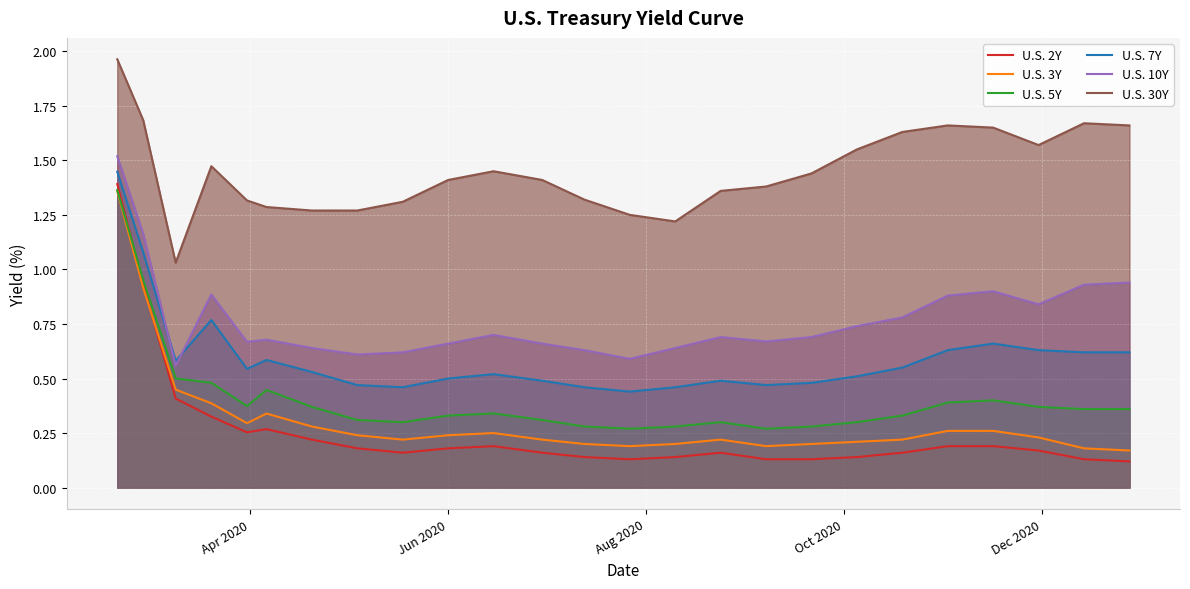

True or false: U.S. 3Y and U.S. 30Y cross at least once.

False